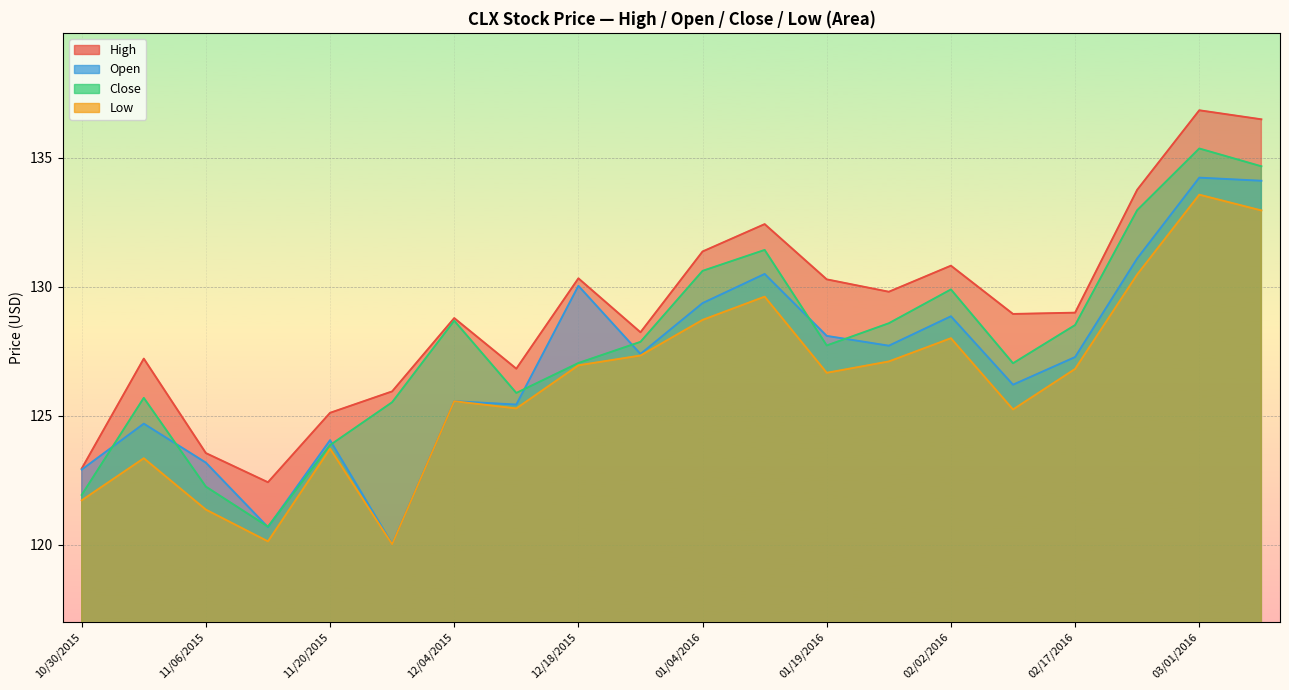

True or false: Close and Open intersect in this chart.

True